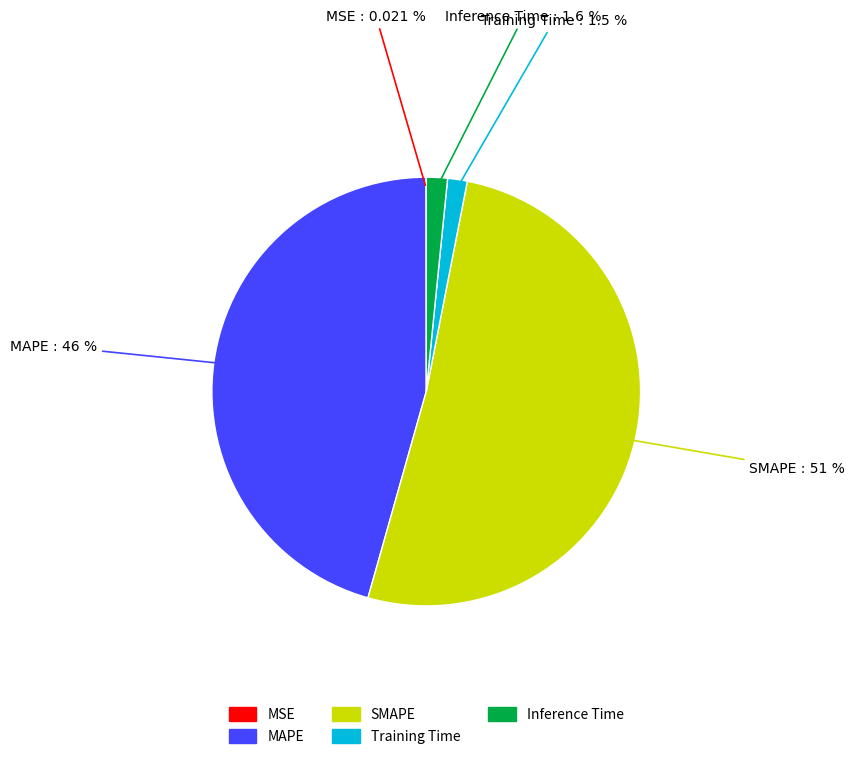

Is there a majority slice in this chart?

Yes